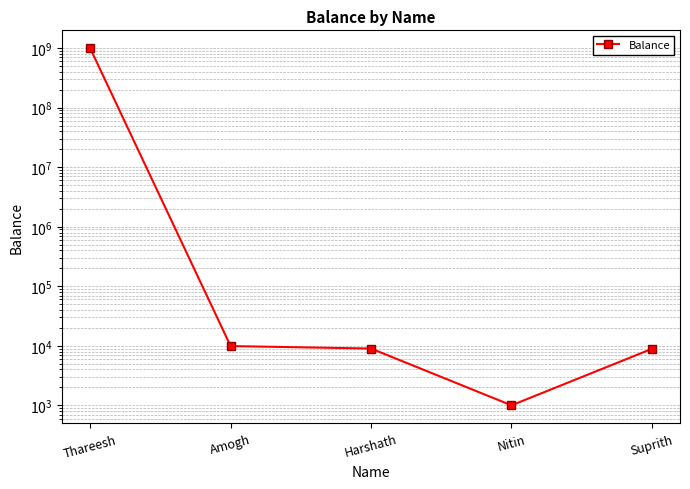

What is the maximum value shown in the chart?

999995892